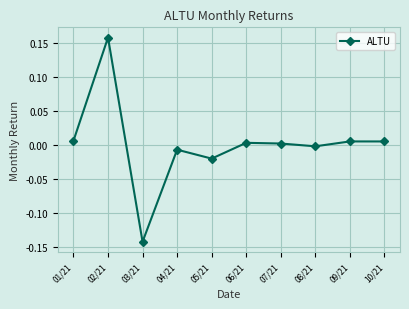

How many lines are shown in the chart?

1